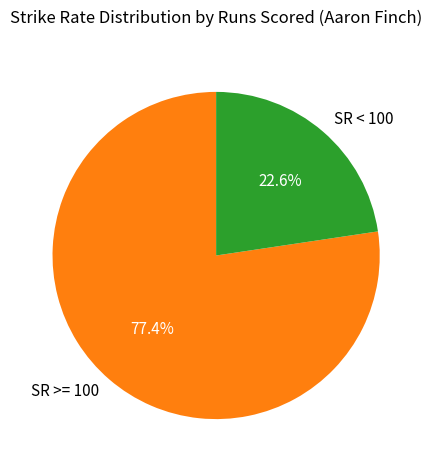

What is the majority slice?

SR >= 100